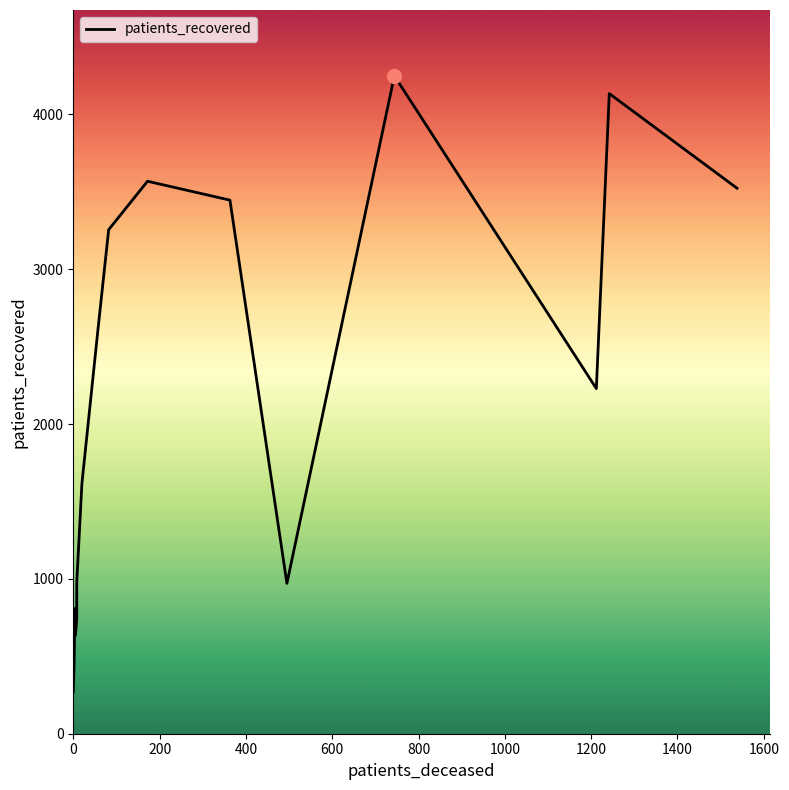

Does the chart have visible grid lines?

No